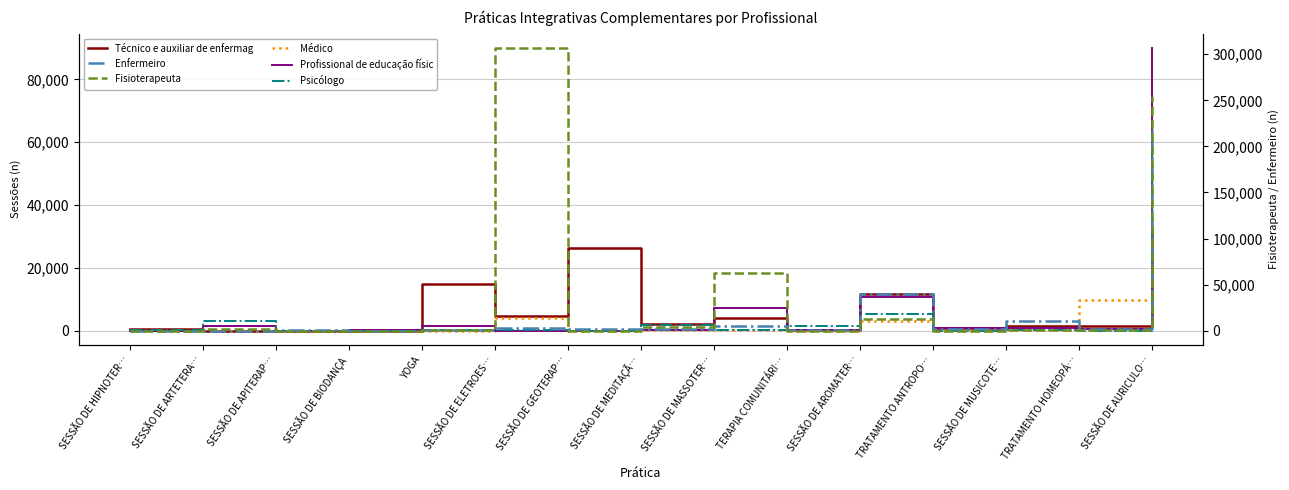

How many lines are shown in the chart?

6